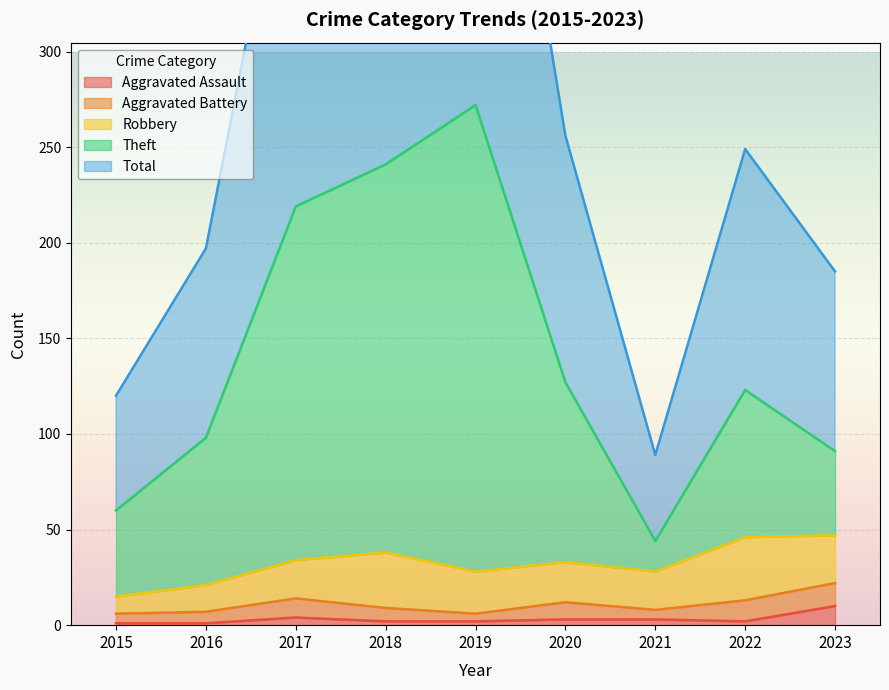

Where is Theft nearest to the value 158?

2020